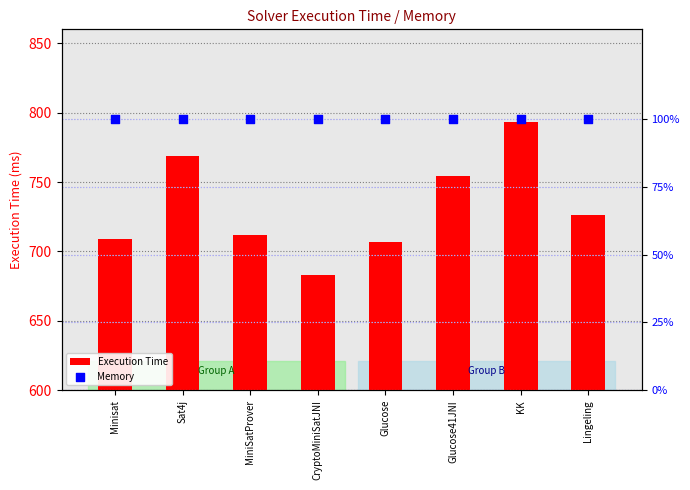

Which series reaches the minimum Y coordinate?

Memory